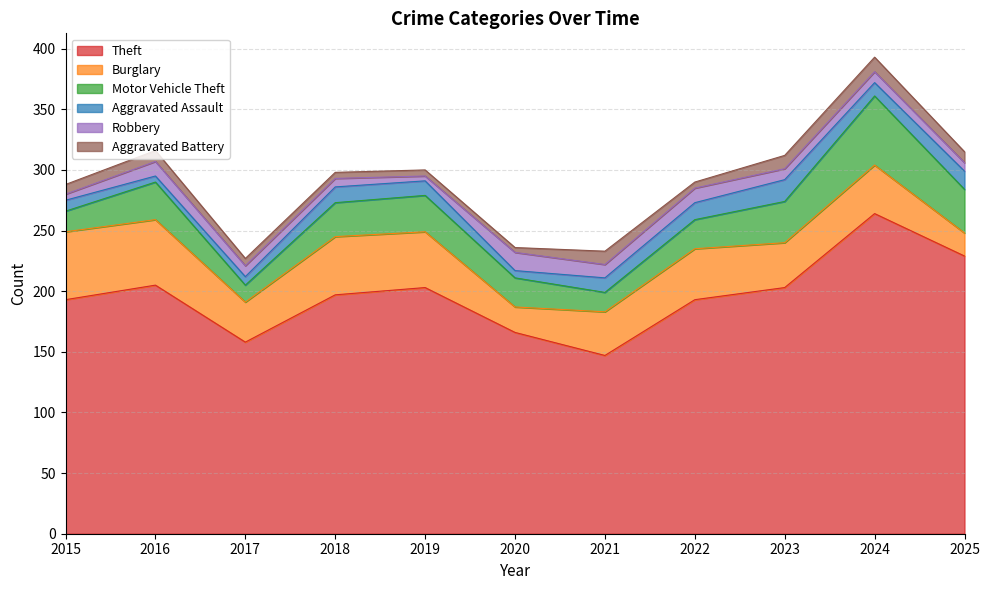

Is the value of Theft at 2015 greater than the value of Aggravated Battery at 2024?

Yes